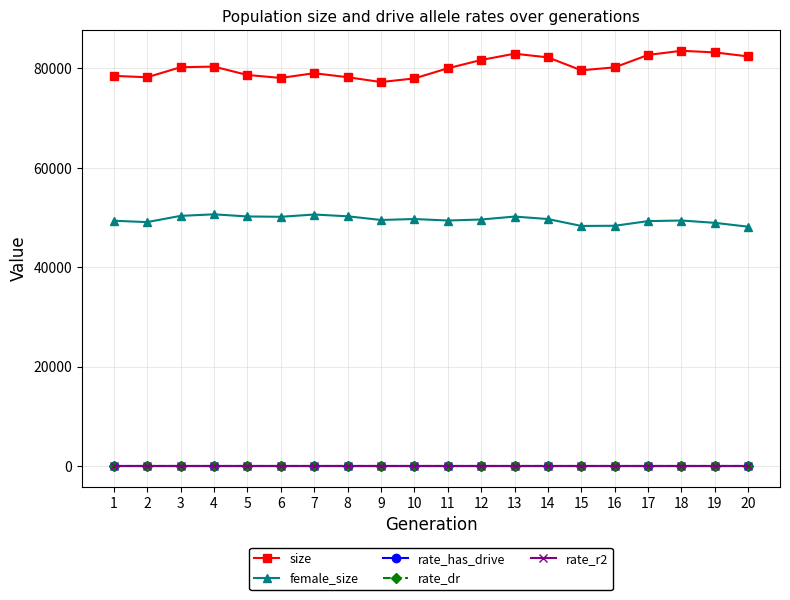

Which series has the largest total across all categories?

size